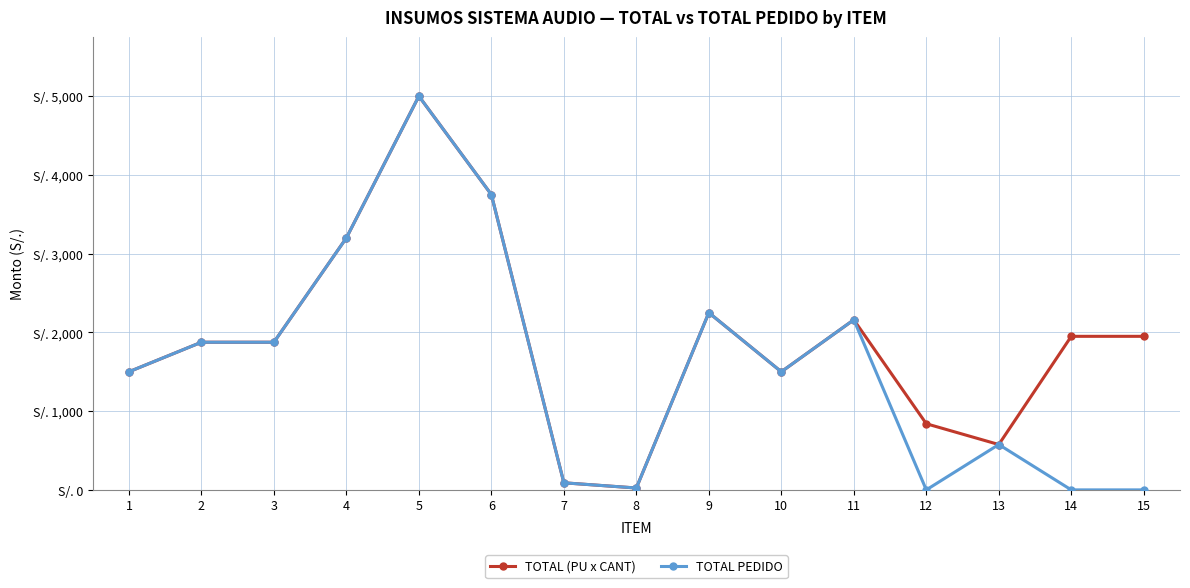

What are all the series names shown in the legend?

TOTAL (PU x CANT), TOTAL PEDIDO